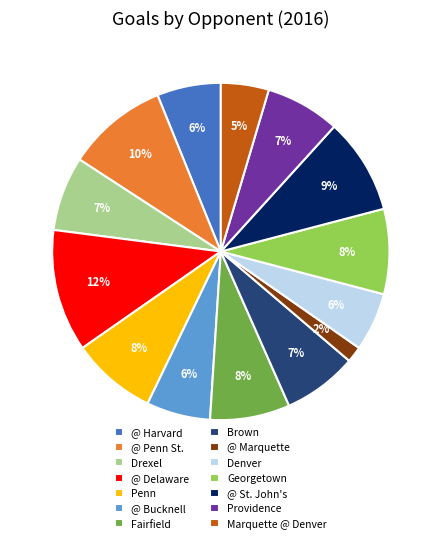

What is the ratio of the value at Penn to the value at @ Delaware?

0.7